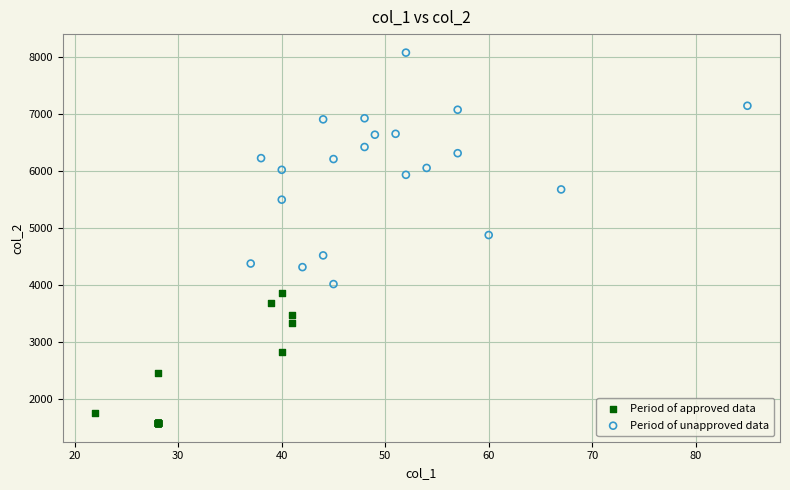

Which series has the largest Y range (max minus min)?

Period of unapproved data